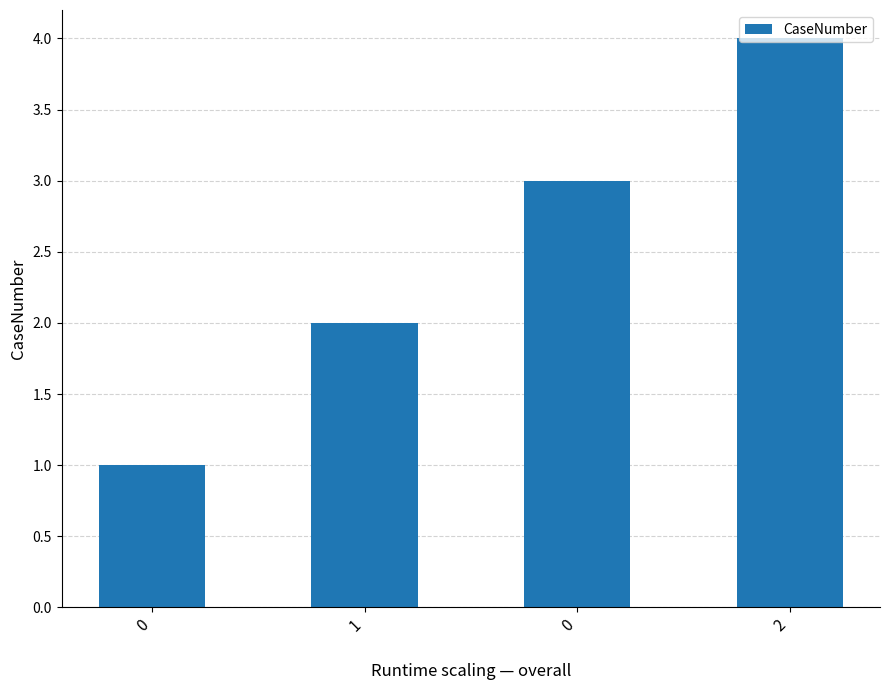

How many distinct data groups are displayed?

1